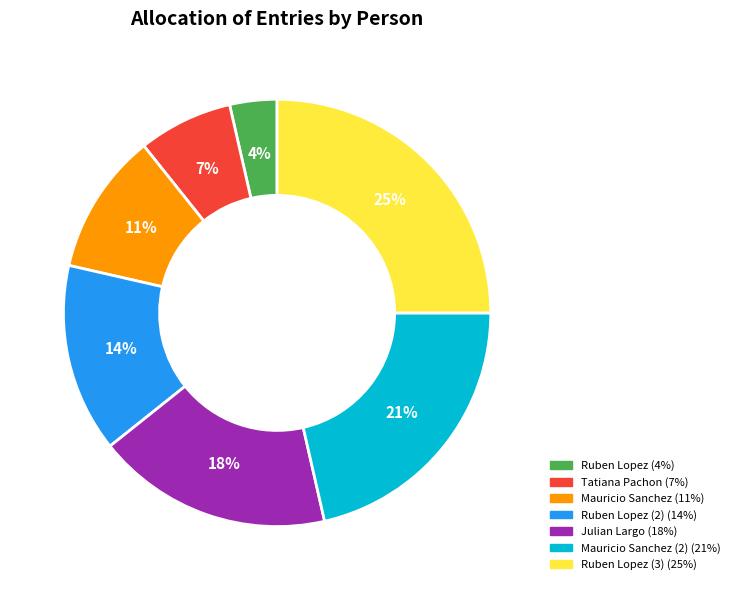

Is there any slice that represents more than half of the pie?

No